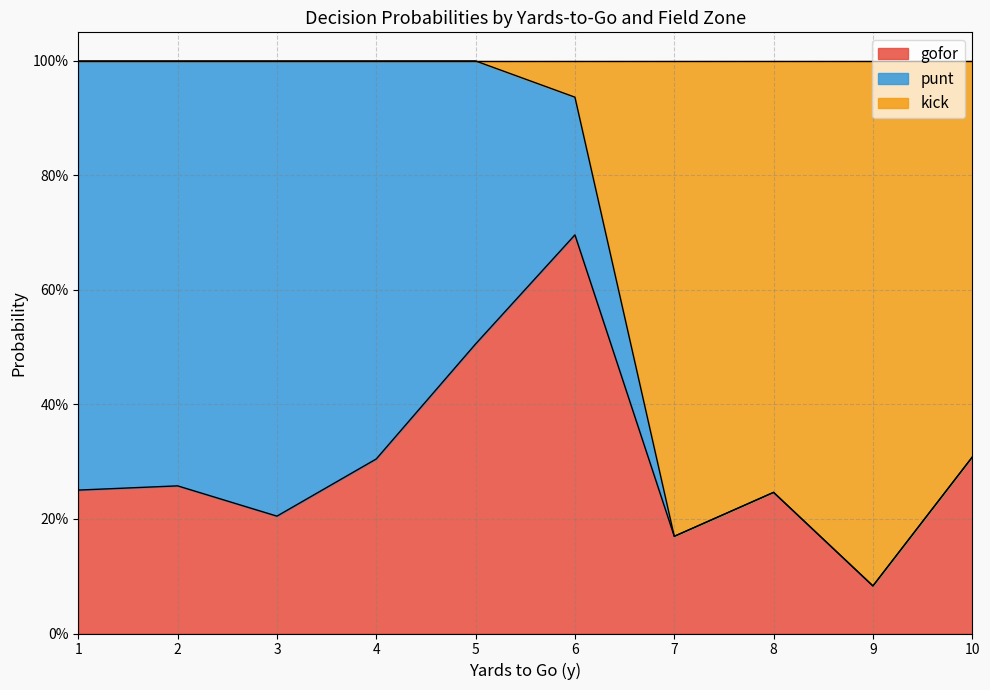

Does the chart have visible grid lines?

Yes